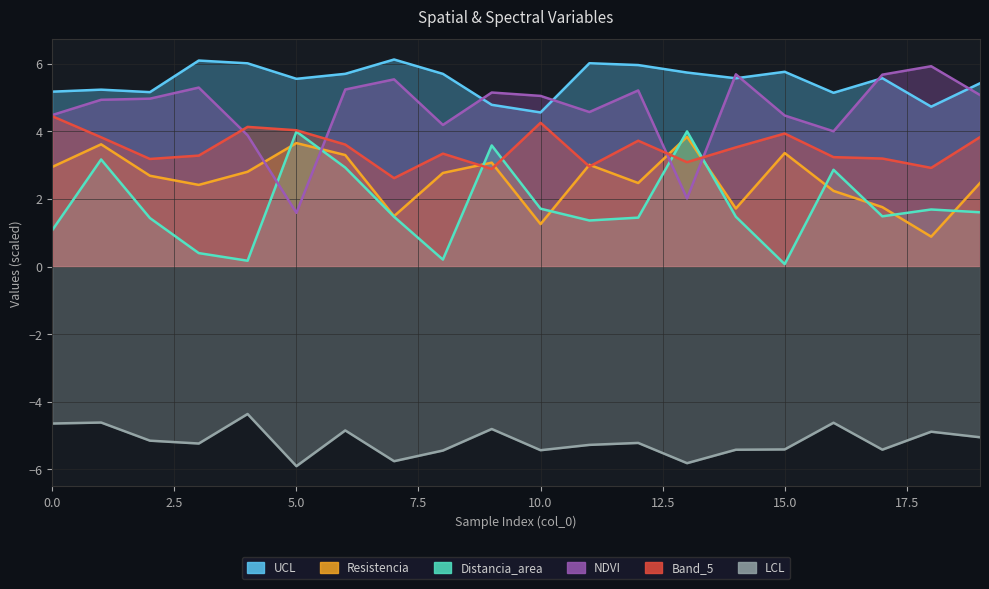

True or false: UCL and Distancia_area cross at least once.

False